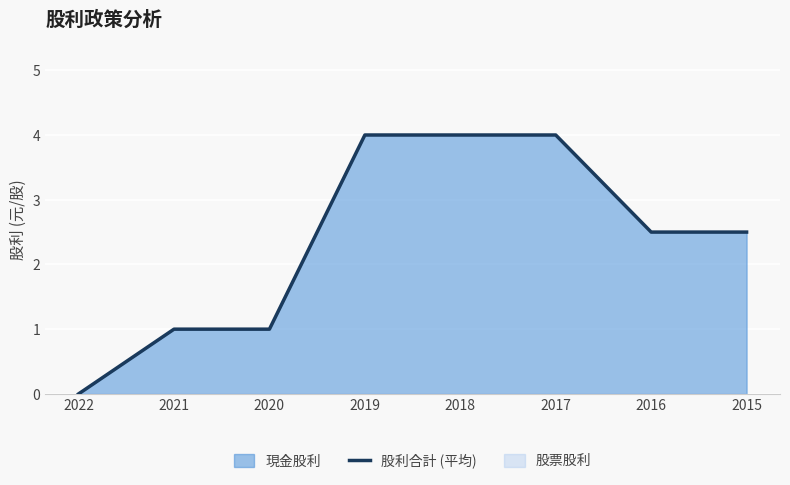

Reading left to right, what are all the values shown in this chart?

2022=0.0	2021=1.0	2020=1.0	2019=4.0	2018=4.0	2017=4.0	2016=2.5	2015=2.5